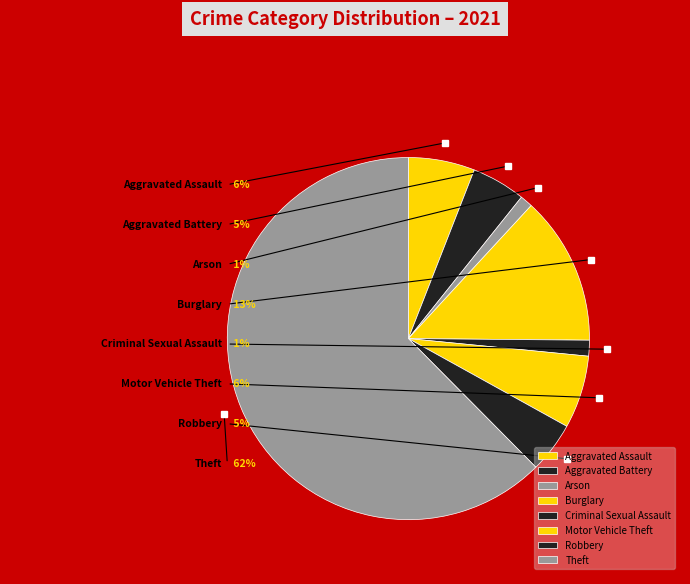

What is the total percentage of Aggravated Battery and Criminal Sexual Assault?

6.2%